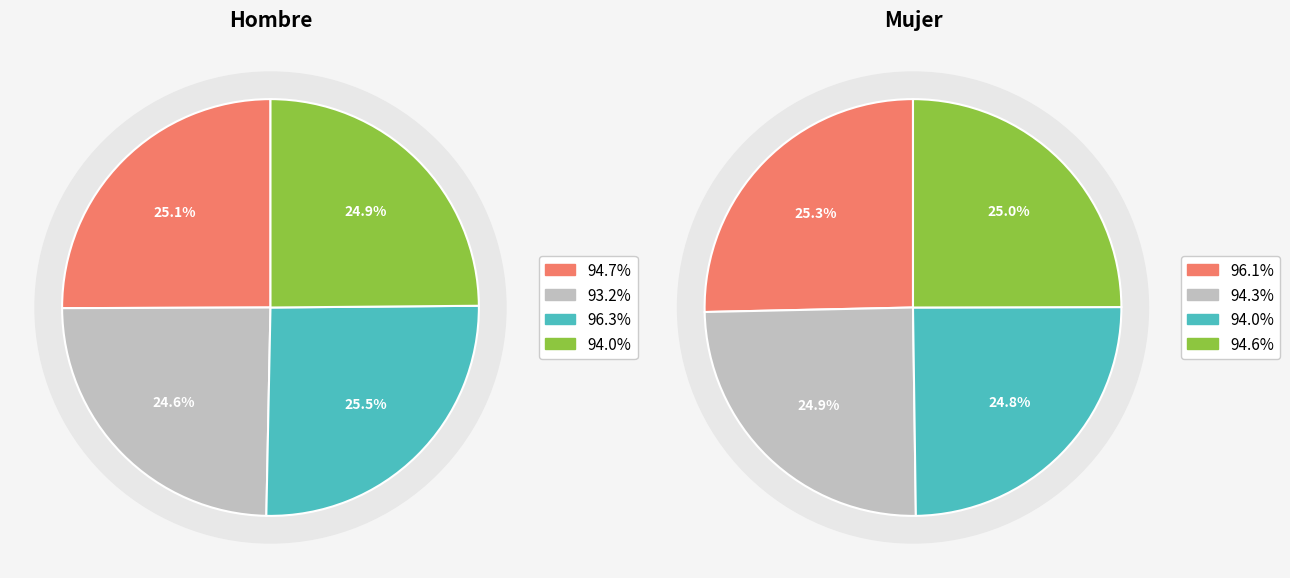

Is it true that mujer is 25% of the pie?

True